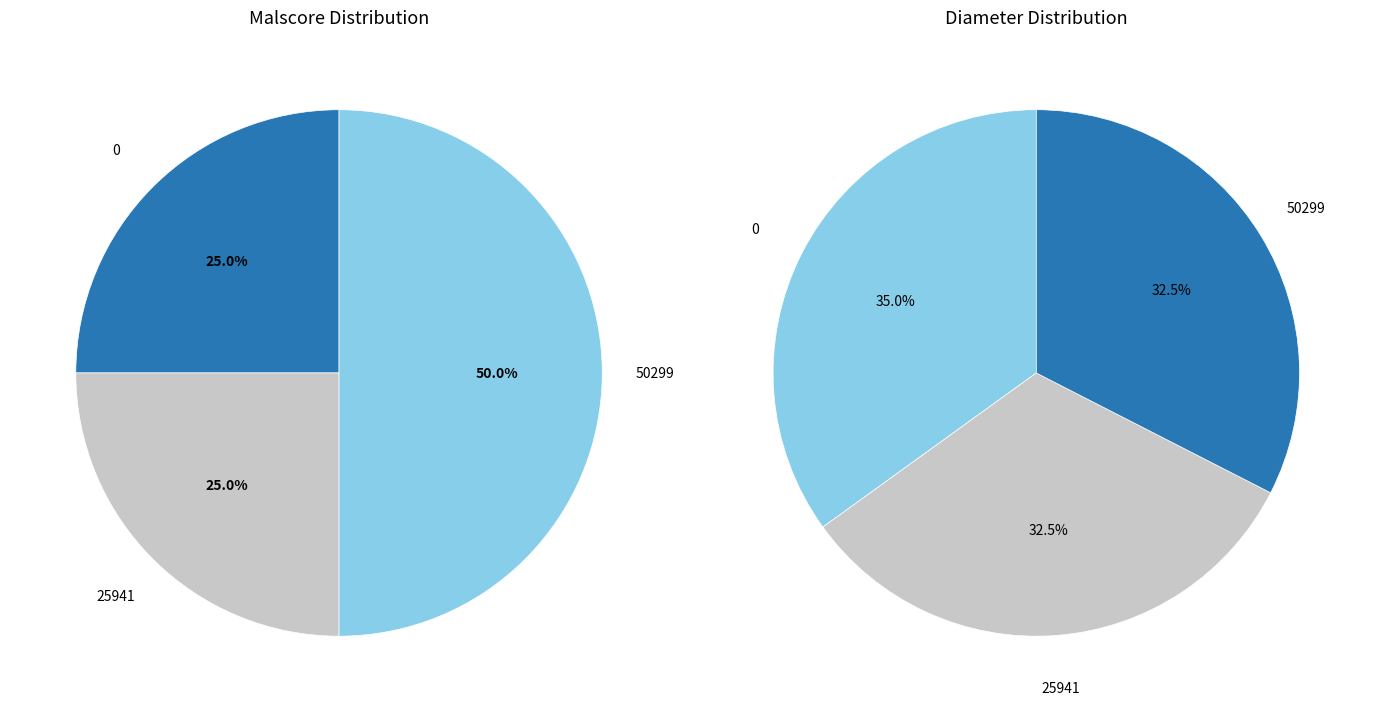

To the nearest percent, what is the average slice percentage?

33%